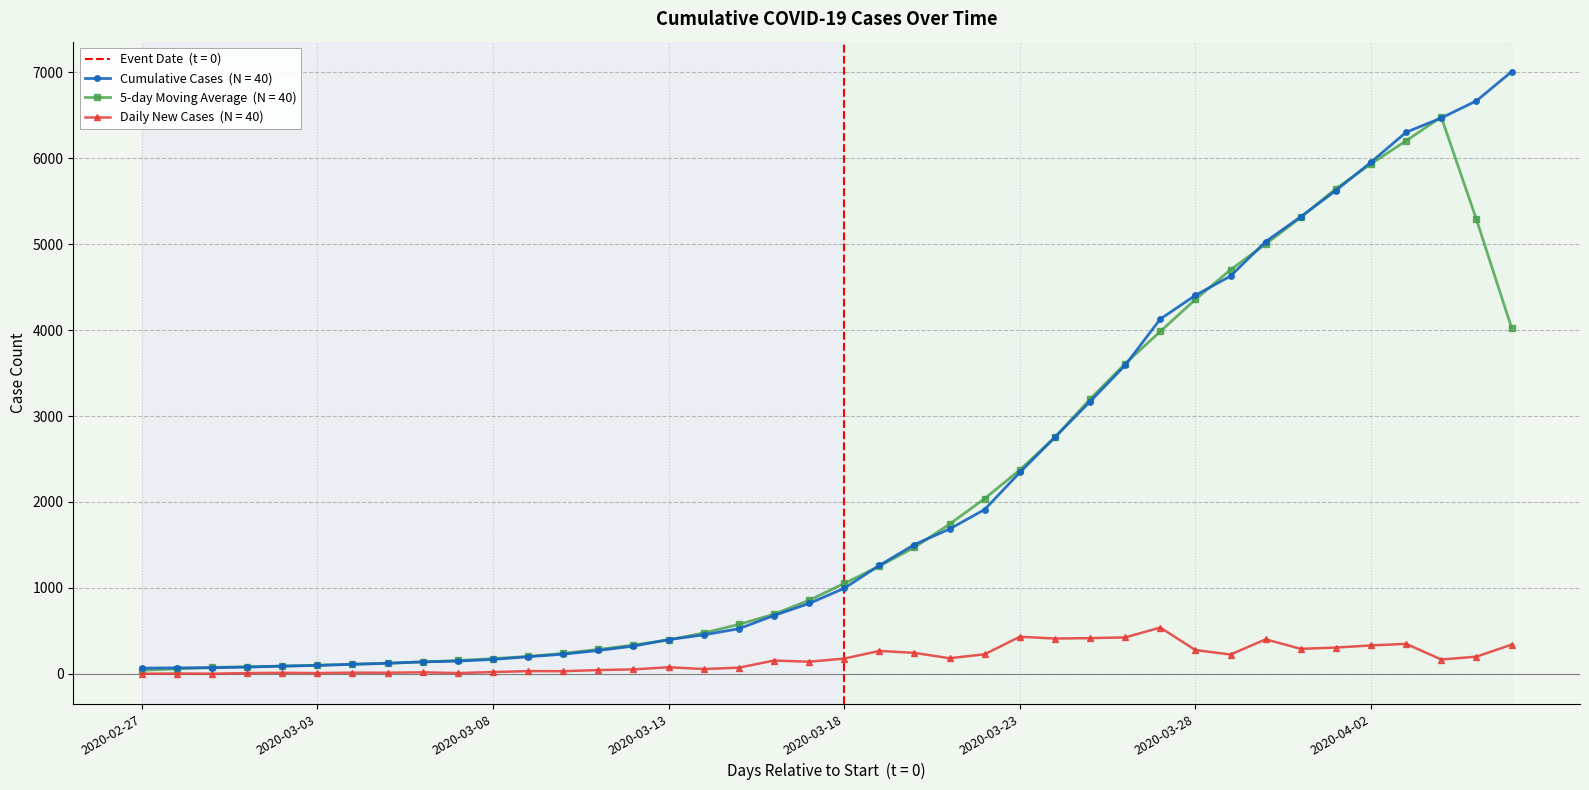

Reading right to left, list all the values displayed in this chart.

2020-04-06=7007	2020-04-05=6668	2020-04-04=6469	2020-04-03=6303	2020-04-02=5955	2020-04-01=5625	2020-03-31=5320	2020-03-30=5030	2020-03-29=4629	2020-03-28=4405	2020-03-27=4129	2020-03-26=3591	2020-03-25=3168	2020-03-24=2753	2020-03-23=2343	2020-03-22=1912	2020-03-21=1685	2020-03-20=1504	2020-03-19=1261	2020-03-18=995	2020-03-17=818	2020-03-16=678	2020-03-15=524	2020-03-14=453	2020-03-13=398	2020-03-12=322	2020-03-11=271	2020-03-10=228	2020-03-09=198	2020-03-08=167	2020-03-07=147	2020-03-06=139	2020-03-05=122	2020-03-04=110	2020-03-03=97	2020-03-02=89	2020-03-01=78	2020-02-29=70	2020-02-28=69	2020-02-27=66